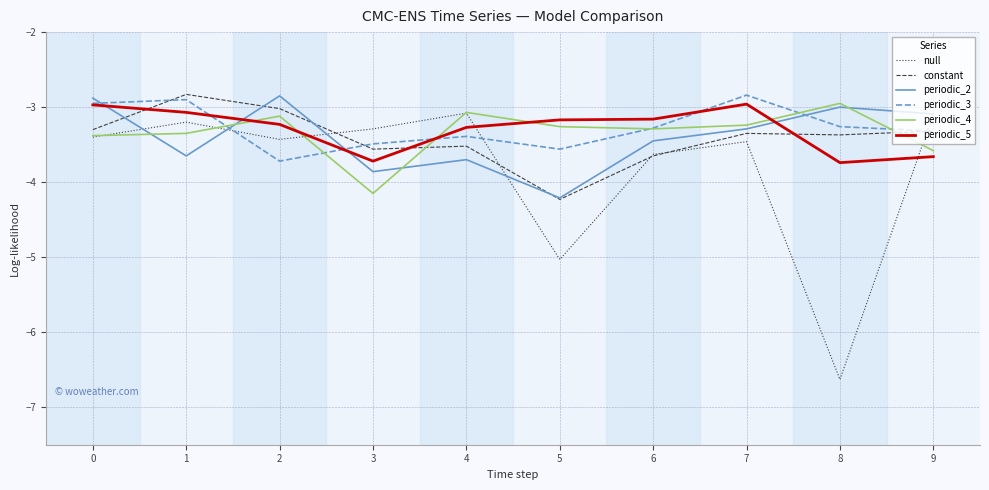

Between 3 and 8, which series saw the biggest shift?

null